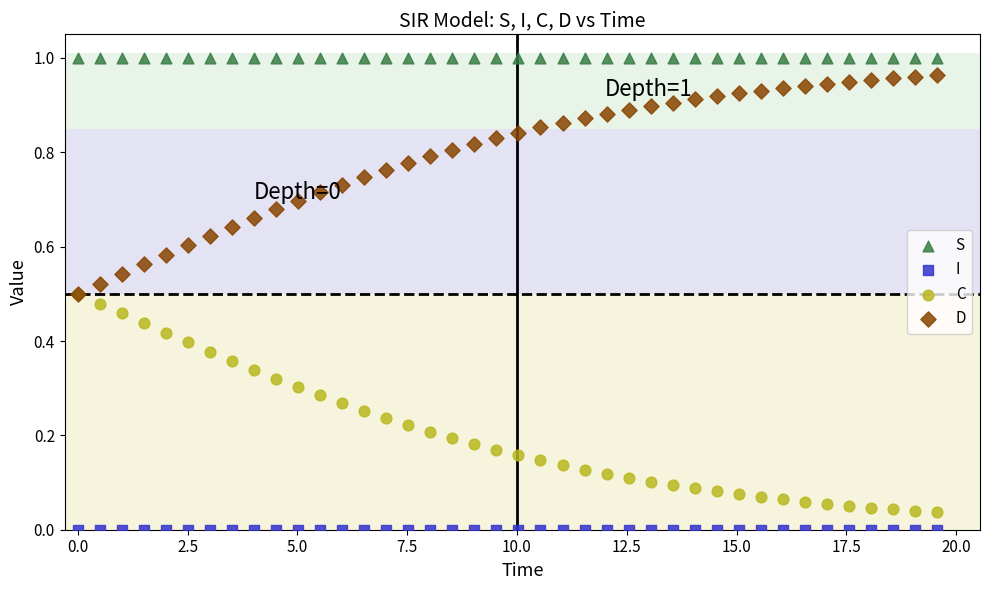

Which series contains the lowest Y value?

I